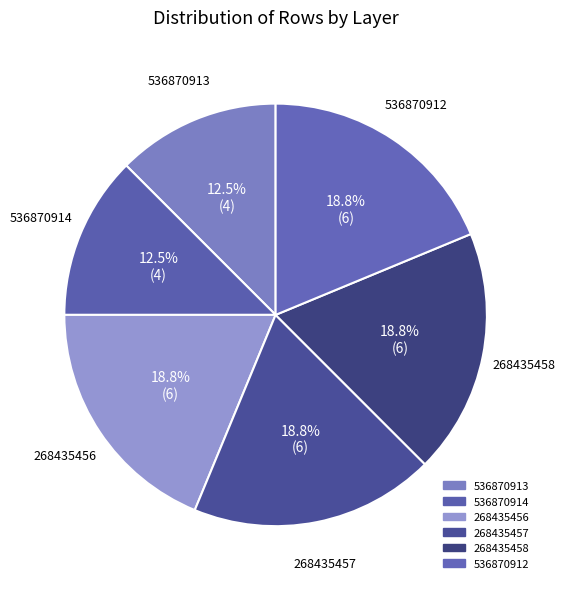

Is it true that 536870914 is 24% of the pie?

False